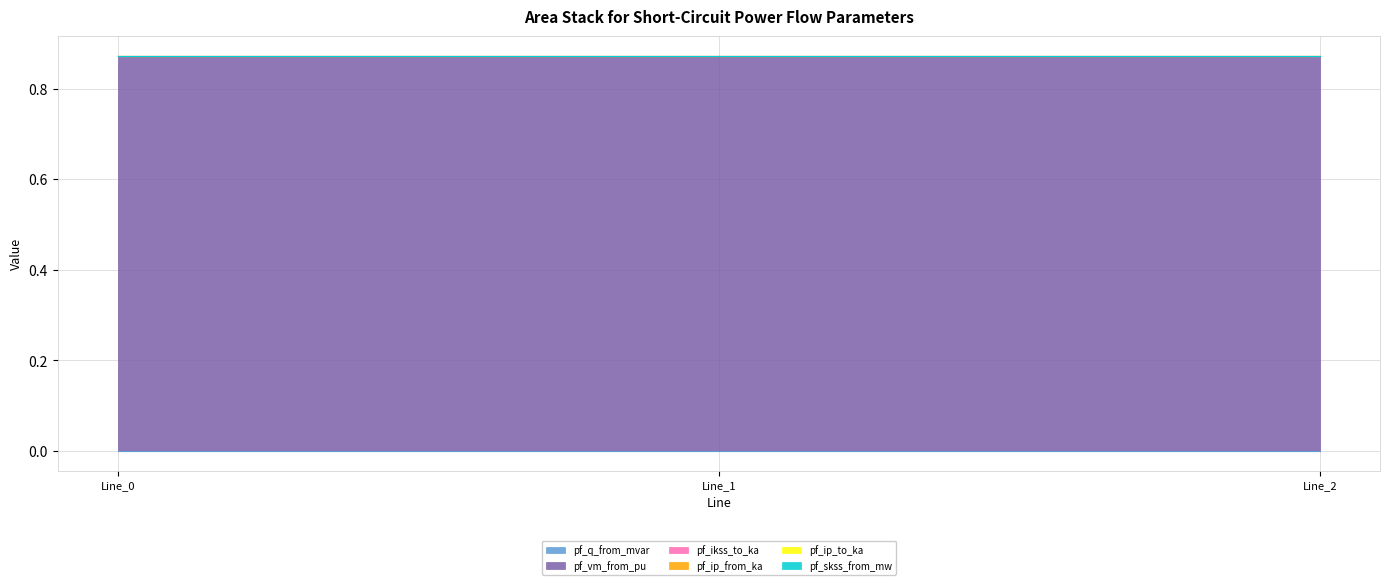

True or false: pf_q_from_mvar has a value of 0.0 at Line_2.

False